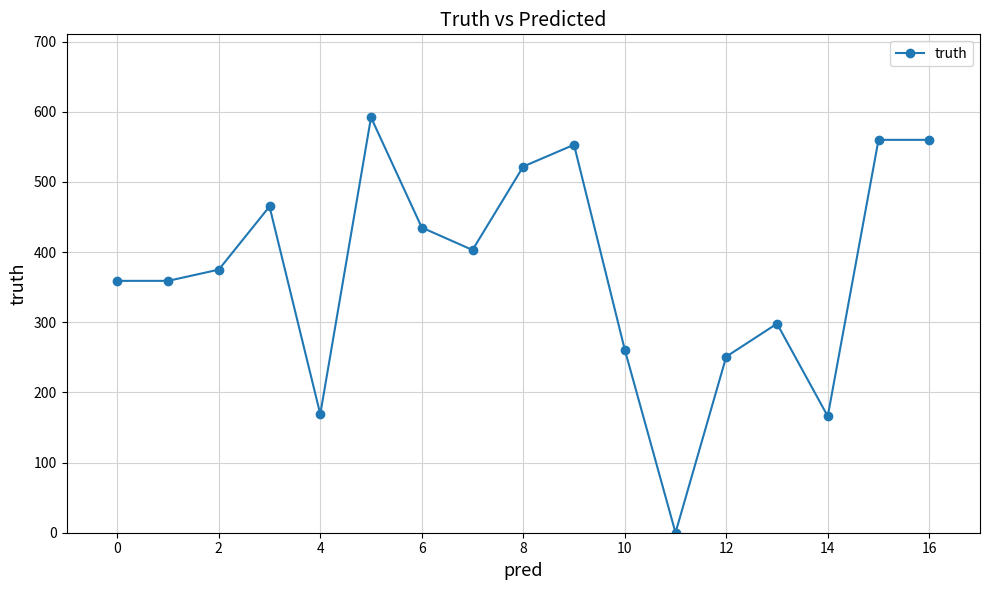

True or false: the data has more than 0 interior local peaks.

True